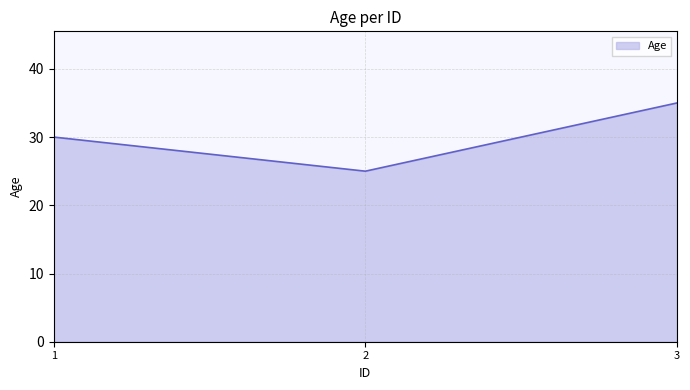

Is it true that the value at 3 is 20?

False